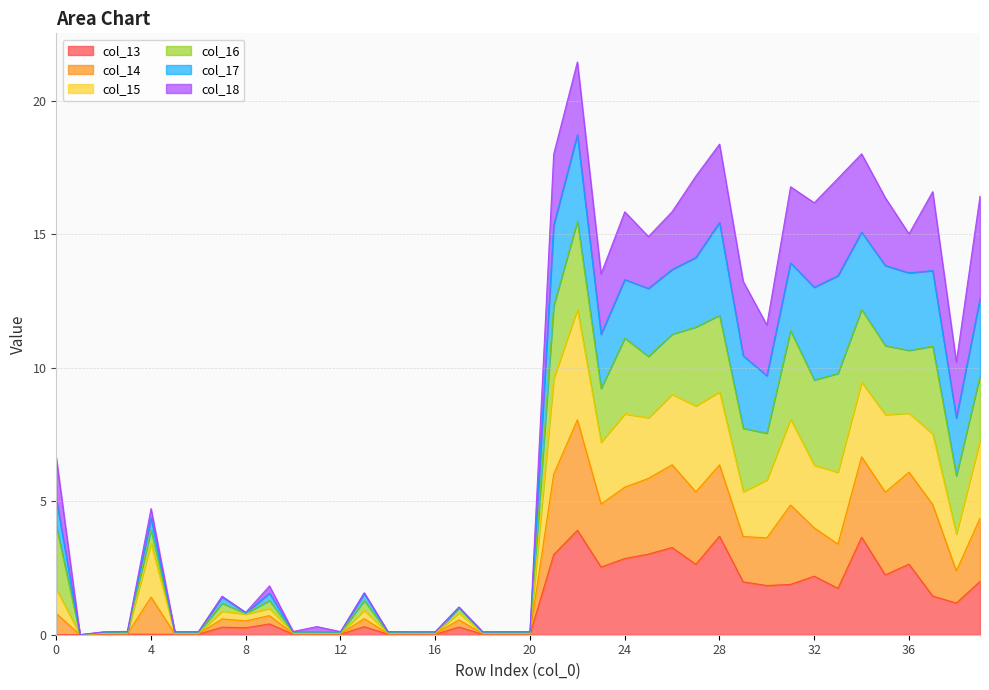

What is the maximum value for col_13?

3.9